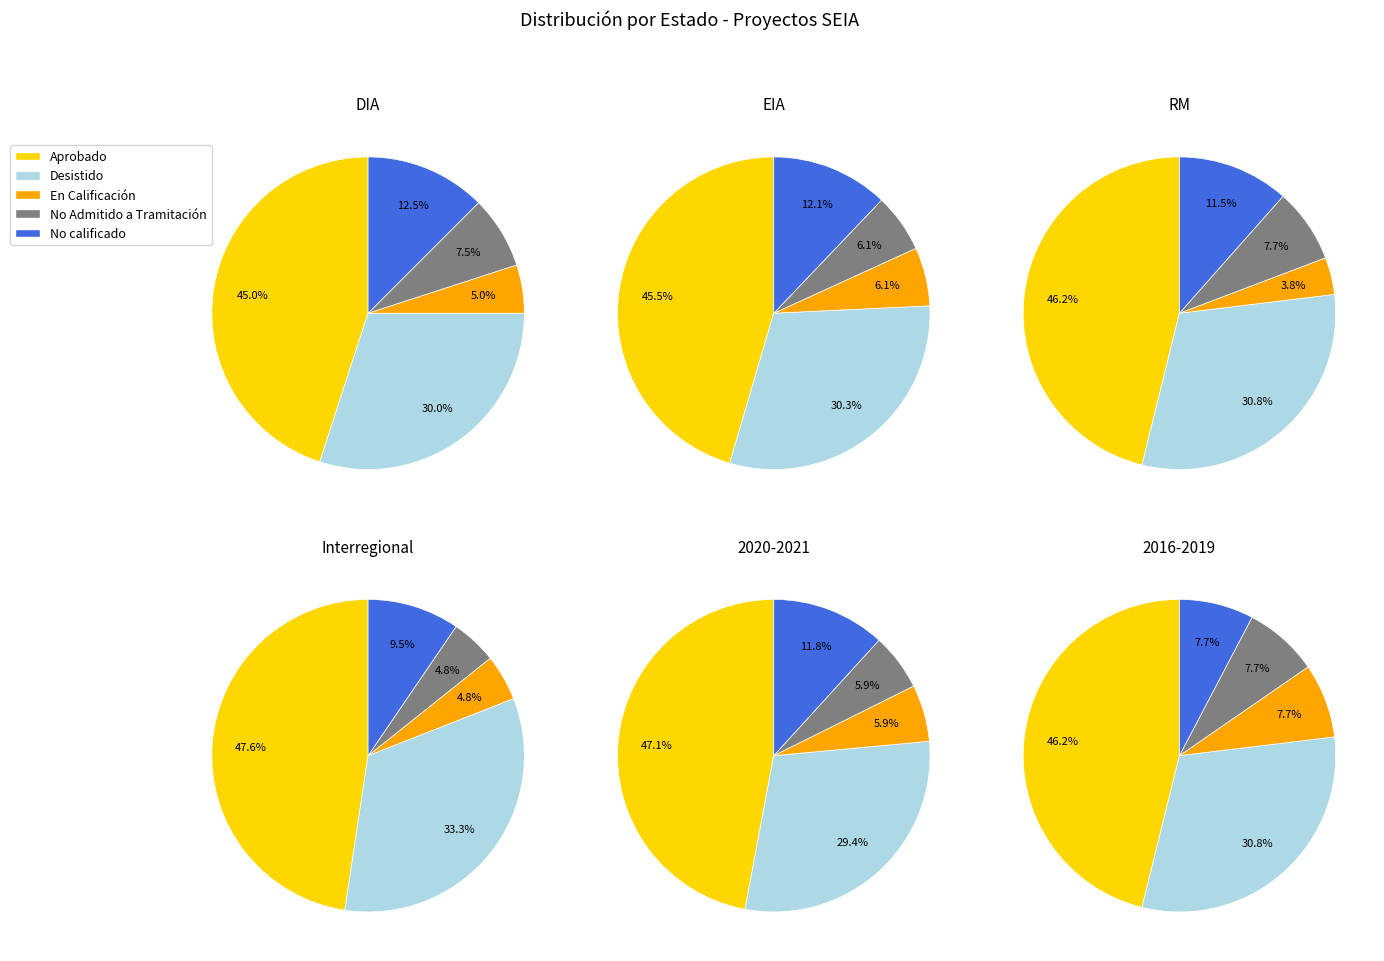

What is the total percentage of No calificado and En Calificación?

17.5%